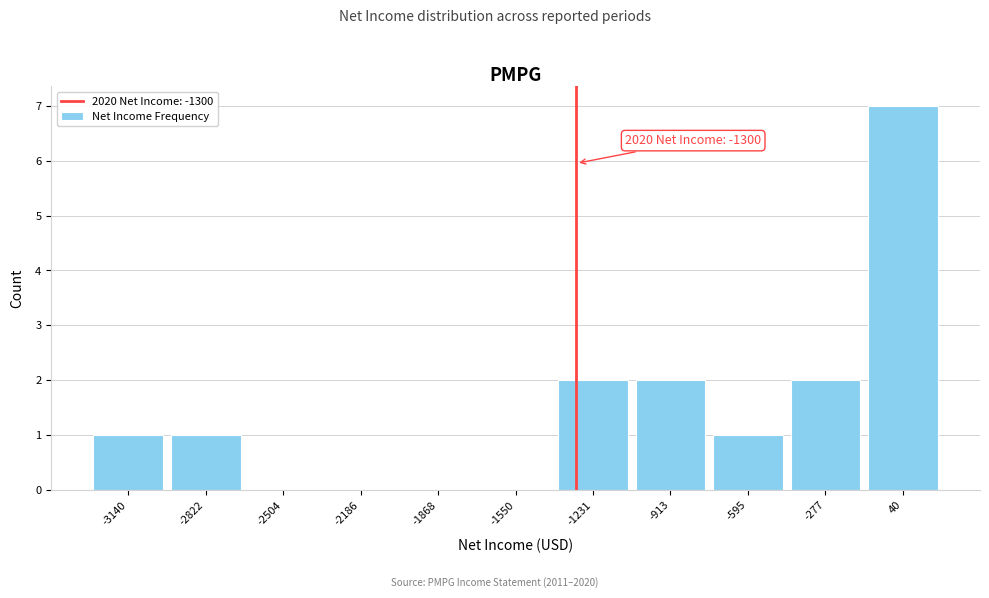

Over which range of the x-axis is the bar tallest?

-100 to 200